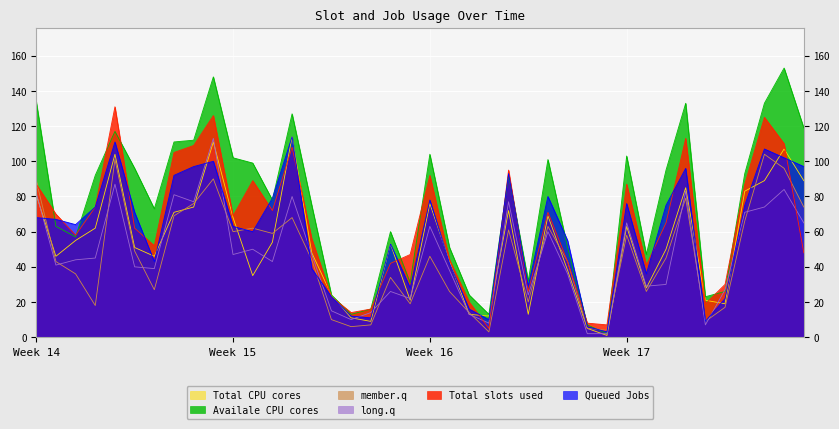

Reading right to left, what are all the values shown in this chart?

col_39: 39=48	38=110	37=125	36=87	35=30	34=19	33=113	32=65	31=41	30=87	29=7	28=8	27=43	26=71	25=26	24=95	23=5	22=20	21=44	20=92	19=47	18=42	17=16	16=14	15=23	14=56	13=108	12=72	11=89	10=69	9=126	8=109	7=105	6=52	5=62	4=131	3=74	2=58	1=70	0=87
col_40: 39=97	38=102	37=107	36=75	35=22	34=9	33=96	32=75	31=36	30=76	29=3	28=6	27=55	26=80	25=29	24=93	23=10	22=16	21=42	20=78	19=28	18=53	17=11	16=12	15=23	14=39	13=114	12=79	11=60	10=63	9=100	8=97	7=92	6=43	5=71	4=111	3=74	2=64	1=67	0=68
col_3: 39=74	38=96	37=104	36=66	35=17	34=9	33=79	32=45	31=26	30=58	29=4	28=5	27=43	26=63	25=20	24=61	23=3	22=14	21=26	20=46	19=19	18=34	17=7	16=6	15=10	14=44	13=68	12=59	11=62	10=60	9=90	8=76	7=69	6=27	5=49	4=101	3=18	2=36	1=43	0=89
col_32: 39=65	38=84	37=74	36=71	35=27	34=7	33=83	32=30	31=29	30=65	29=2	28=2	27=36	26=60	25=24	24=77	23=8	22=13	21=38	20=63	19=22	18=26	17=14	16=10	15=15	14=47	13=80	12=43	11=50	10=47	9=113	8=77	7=81	6=39	5=40	4=87	3=45	2=44	1=41	0=82
col_45: 39=119	38=153	37=133	36=93	35=26	34=23	33=133	32=95	31=47	30=103	29=2	28=7	27=51	26=101	25=32	24=92	23=13	22=24	21=51	20=104	19=31	18=60	17=16	16=13	15=24	14=75	13=127	12=78	11=99	10=102	9=148	8=112	7=111	6=73	5=96	4=117	3=92	2=57	1=63	0=134
col_11: 39=89	38=107	37=89	36=83	35=19	34=21	33=85	32=50	31=28	30=63	29=1	28=5	27=38	26=69	25=13	24=72	23=12	22=13	21=43	20=76	19=21	18=53	17=9	16=11	15=24	14=48	13=114	12=54	11=35	10=68	9=111	8=74	7=71	6=46	5=51	4=104	3=62	2=55	1=46	0=81